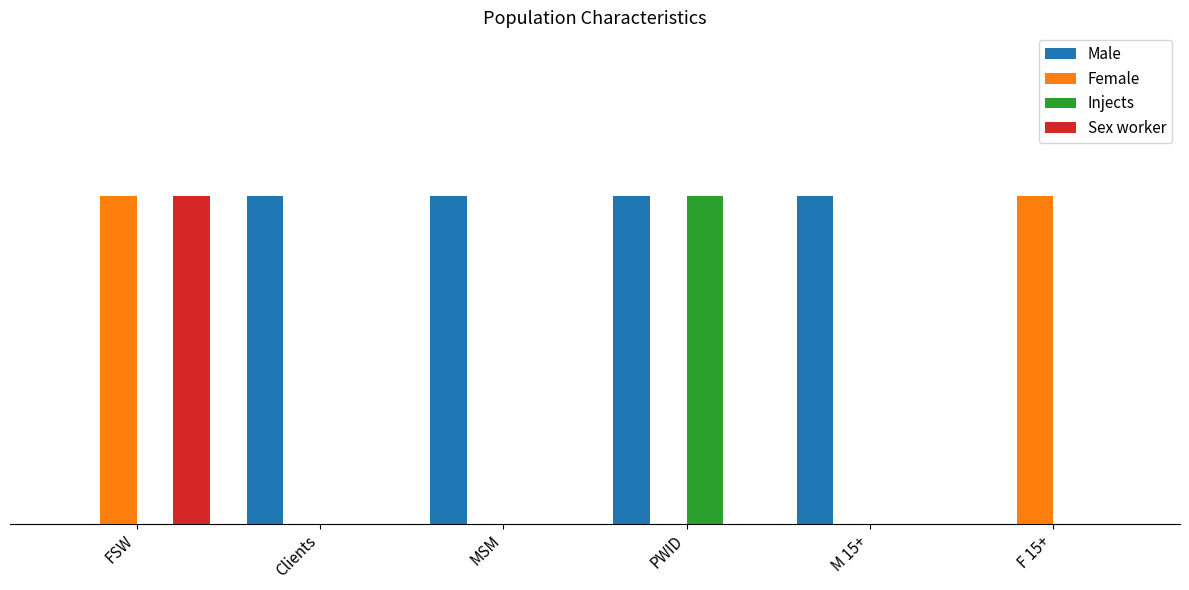

Is it true that Sex worker equals 0 at PWID?

True